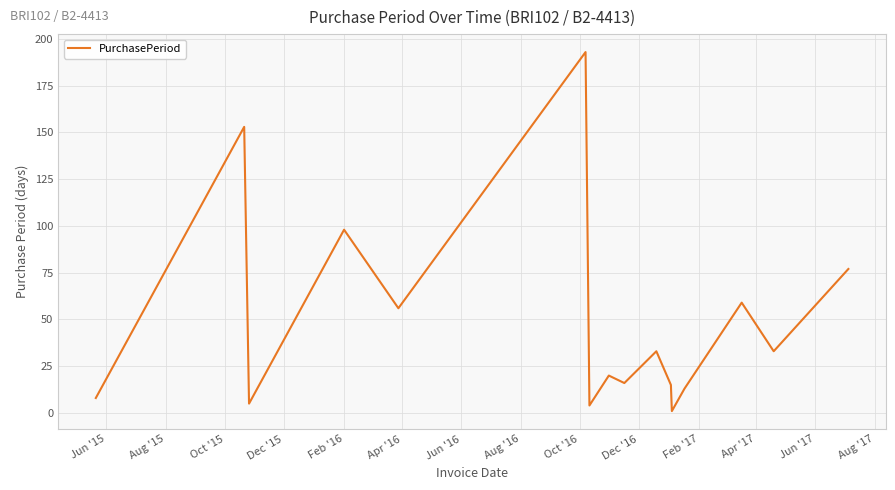

True or false: there are more than 1 points higher than both neighbors.

True